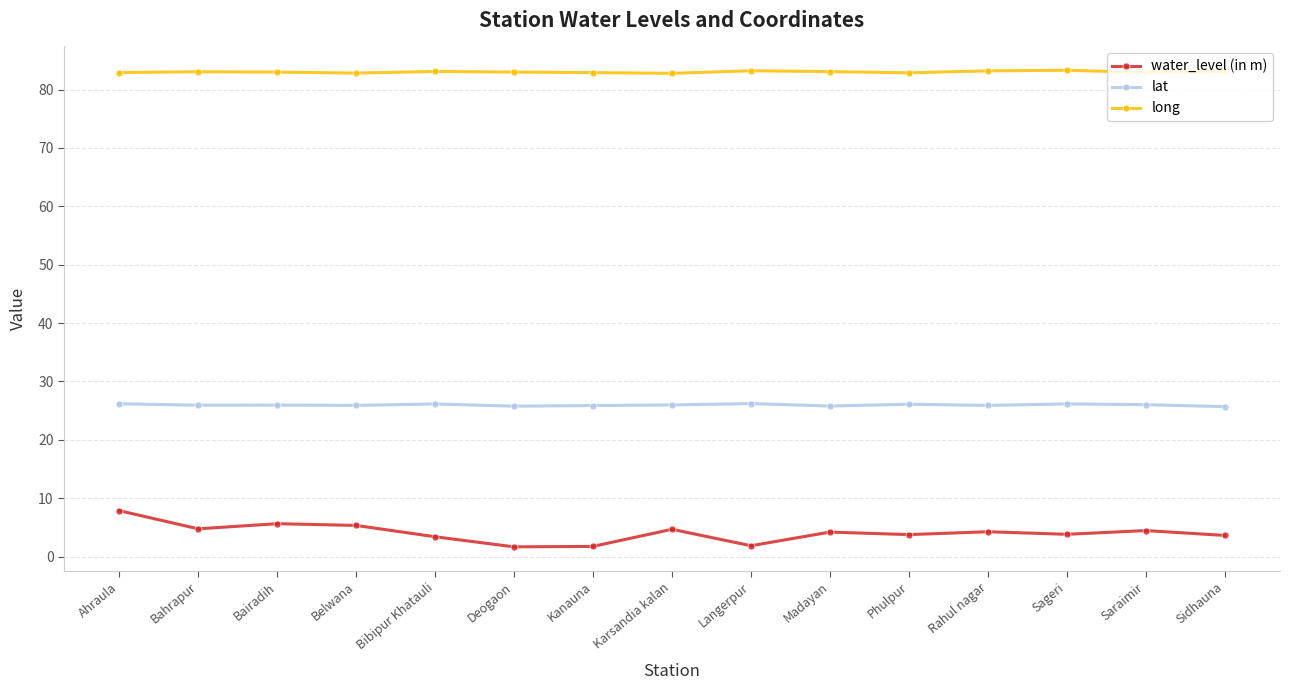

At Ahraula, list the series in order from smallest to largest.

water_level (in m), lat, long